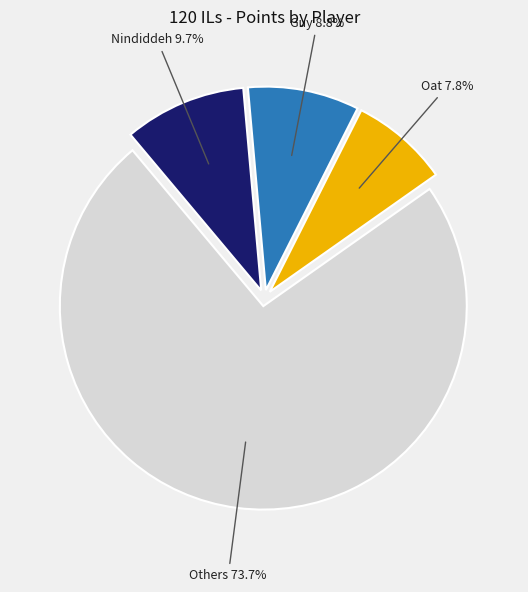

Rank the categories by value from lowest to highest.

Oat, Guy, Nindiddeh, Others